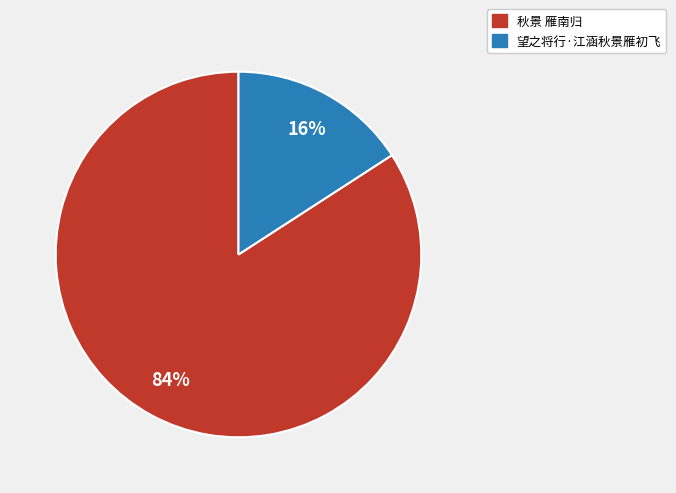

Approximately how many times larger is the value at 望之将行·江涵秋景雁初飞 compared to 秋景 雁南归?

0.2